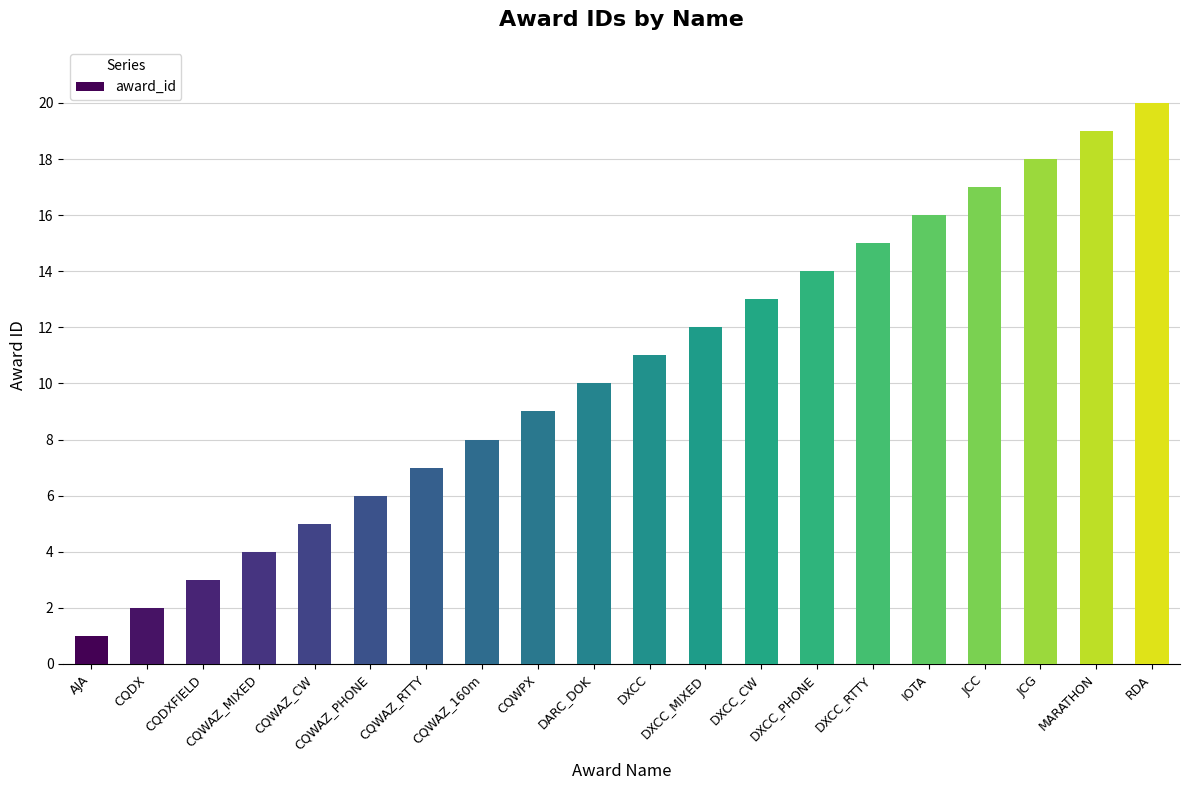

Reading right to left, extract all data points from this chart.

20	19	18	17	16	15	14	13	12	11	10	9	8	7	6	5	4	3	2	1